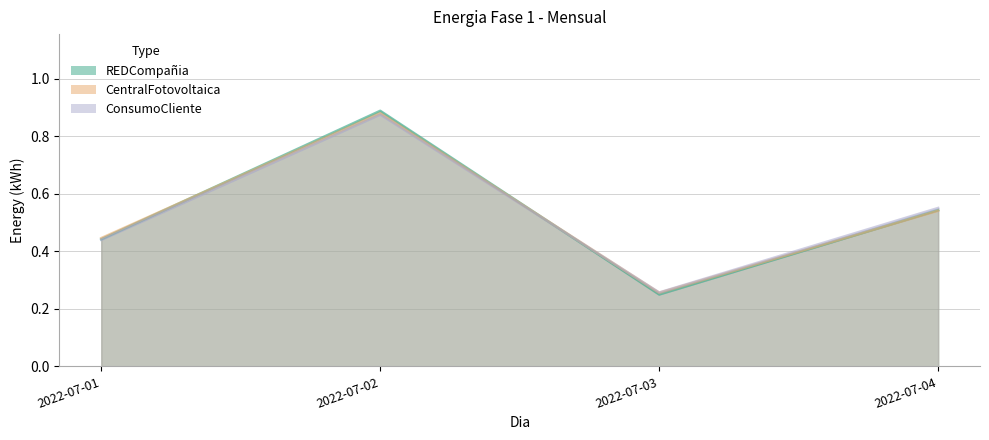

Does the chart display data point markers on the line(s)?

No